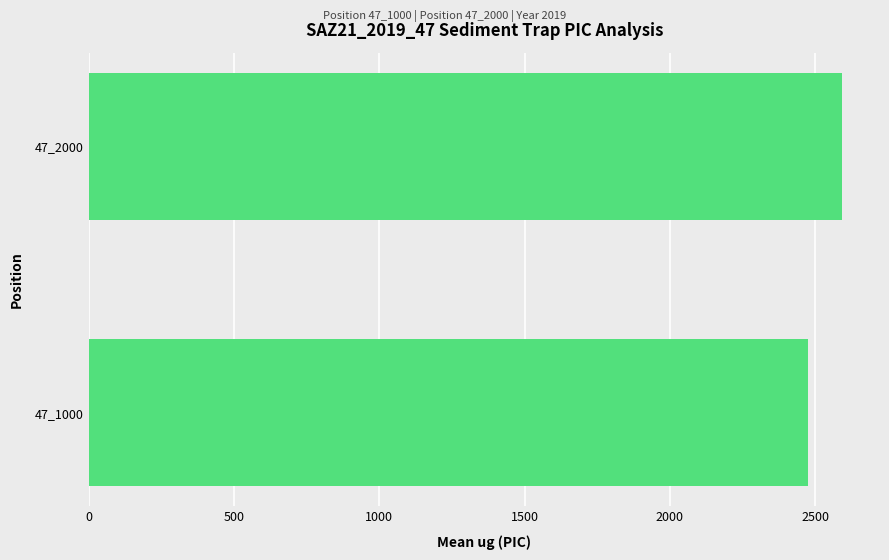

Reading bottom to top, list all the values displayed in this chart.

2473.5	2593.4